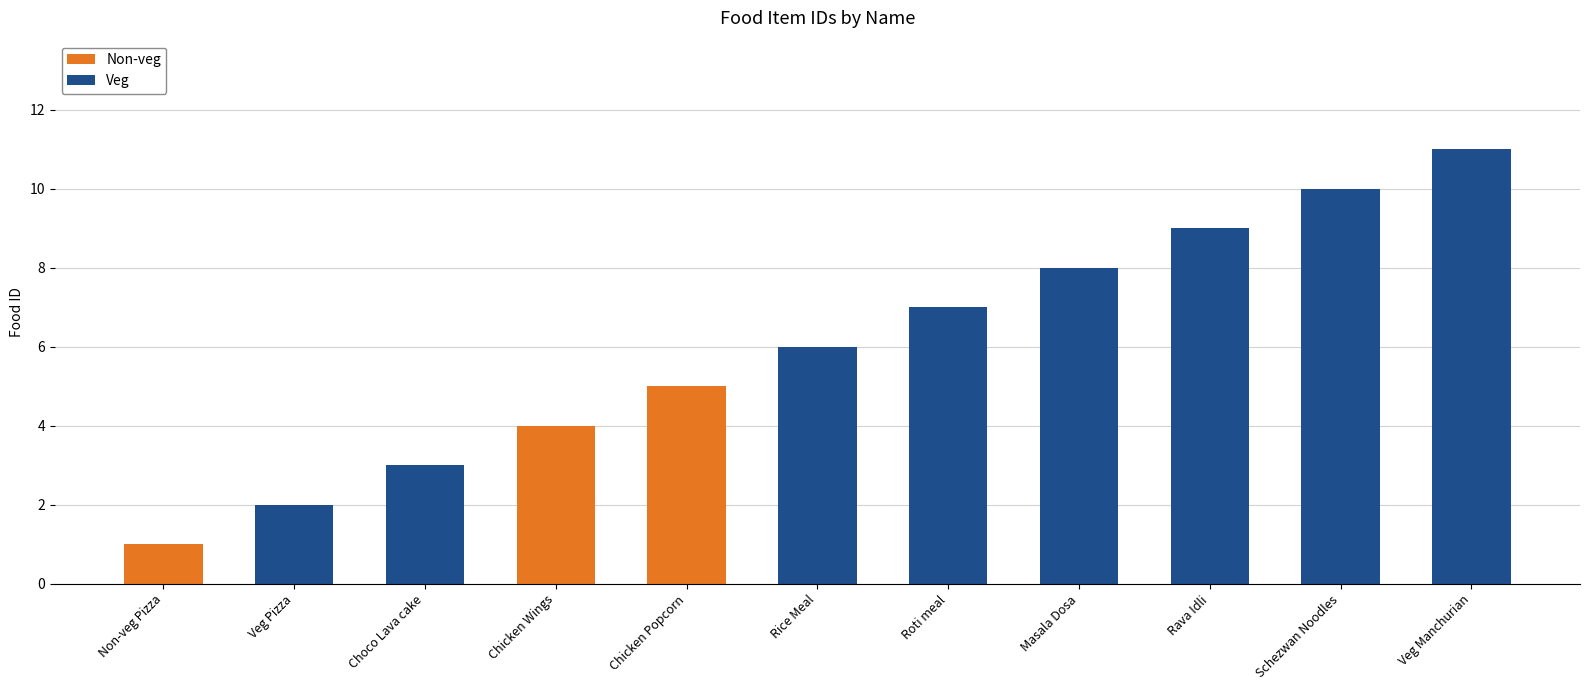

How many values are below 6?

5